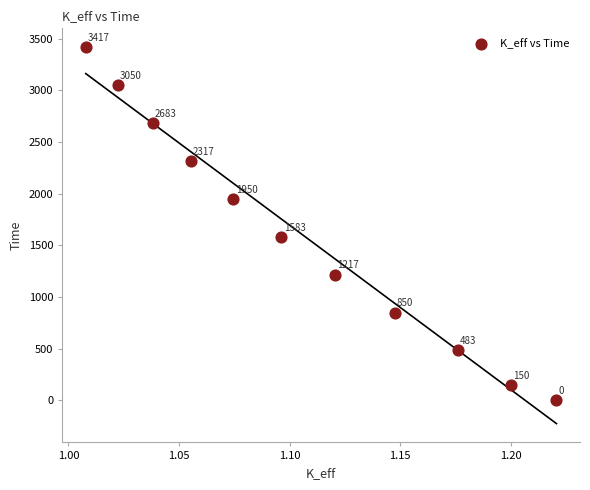

What Y value in the scatter plot is closest to 1708?

1583.3